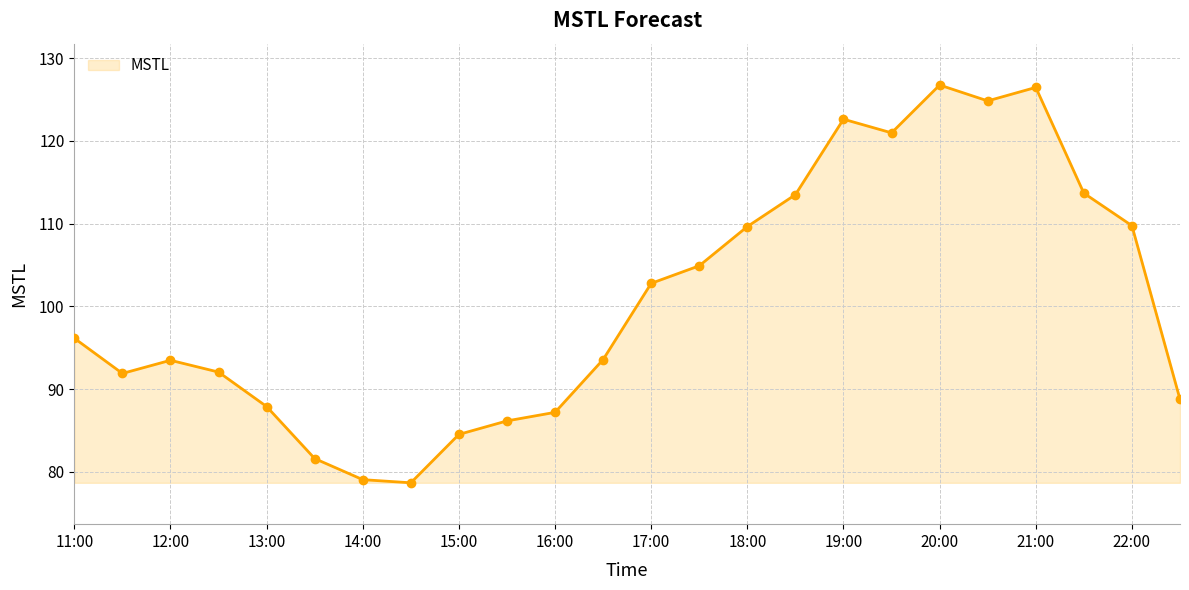

How many data points are less than 96?

12